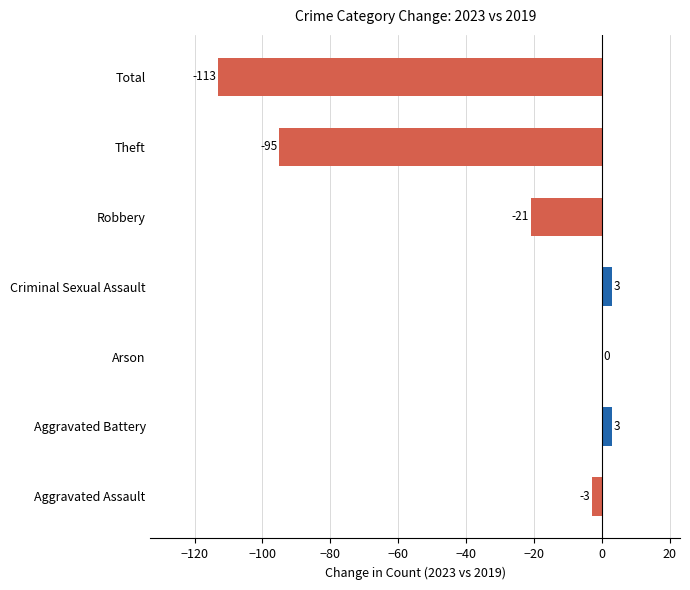

Count the number of values greater than -3.

3